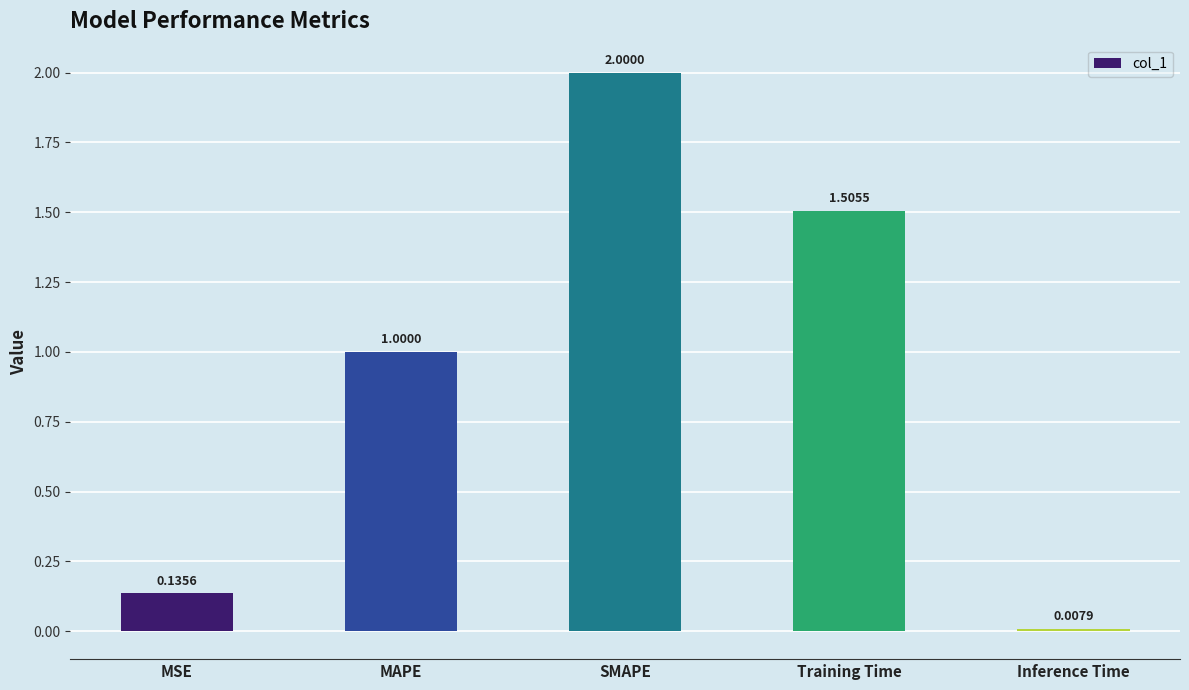

At which label is the value closest to 1?

MAPE